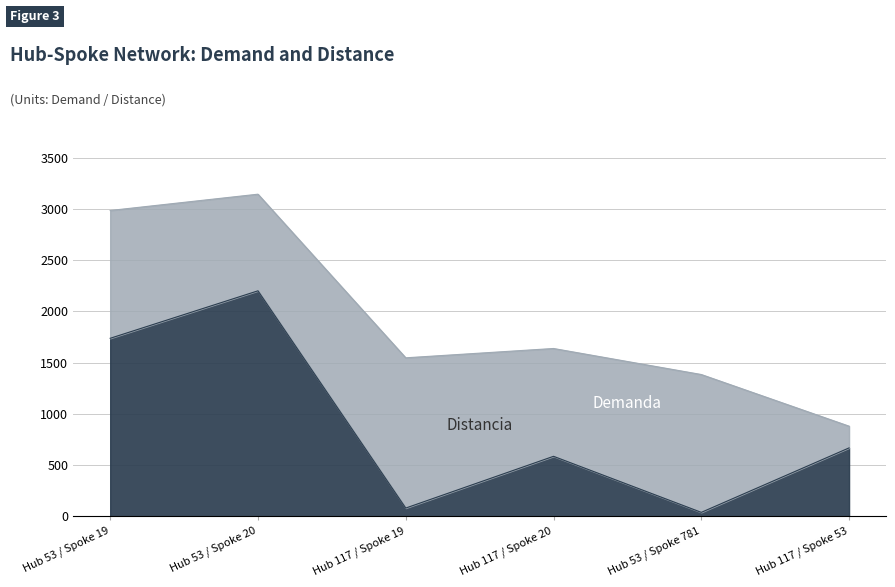

How many lines are shown in the chart?

2